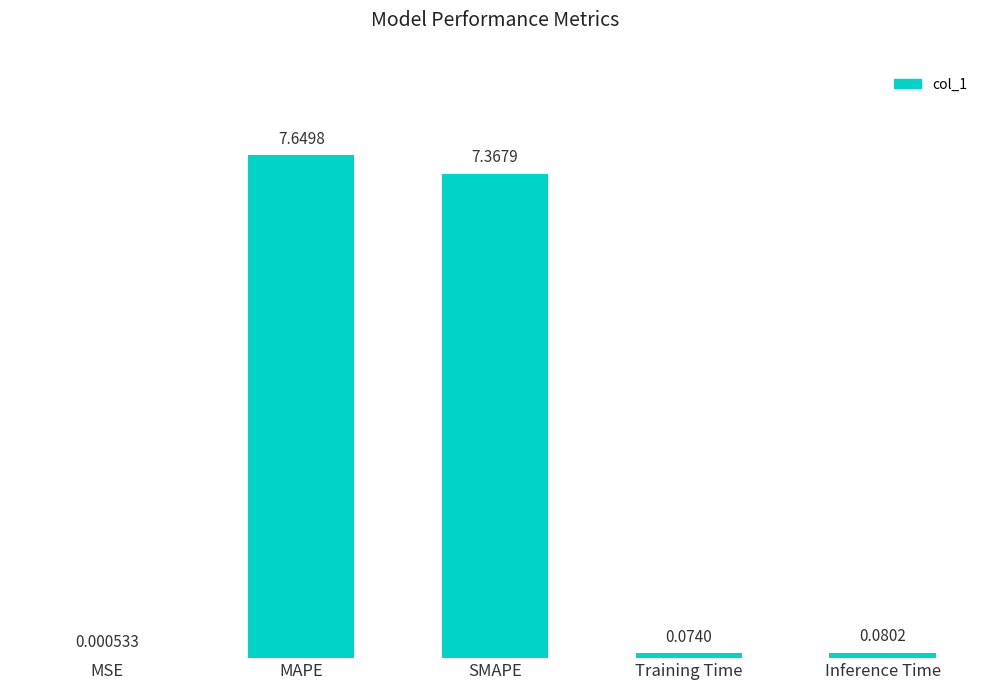

Which has a higher value, SMAPE or MAPE?

MAPE